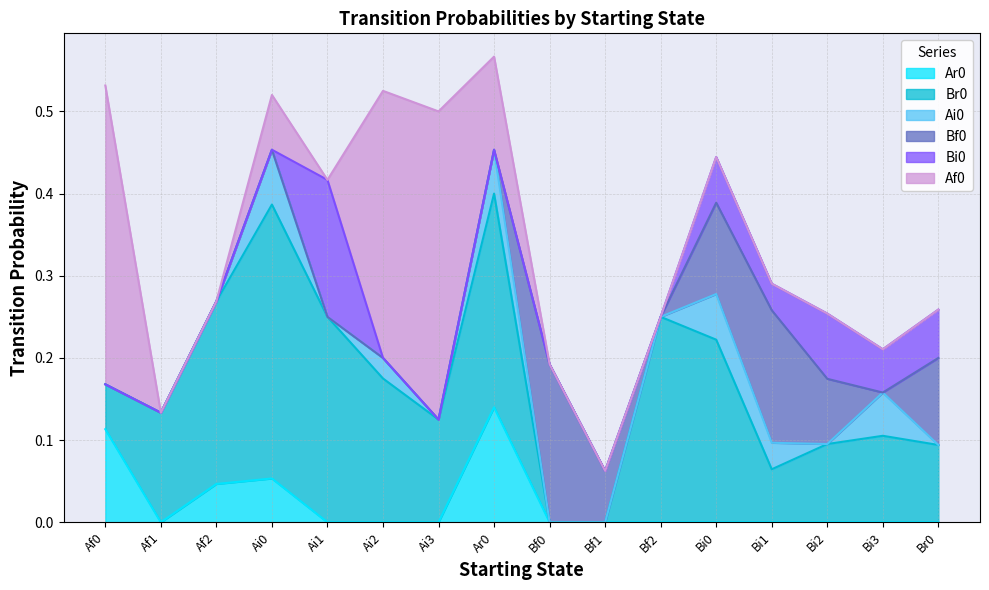

Which category has the highest value across all series?

Ai3